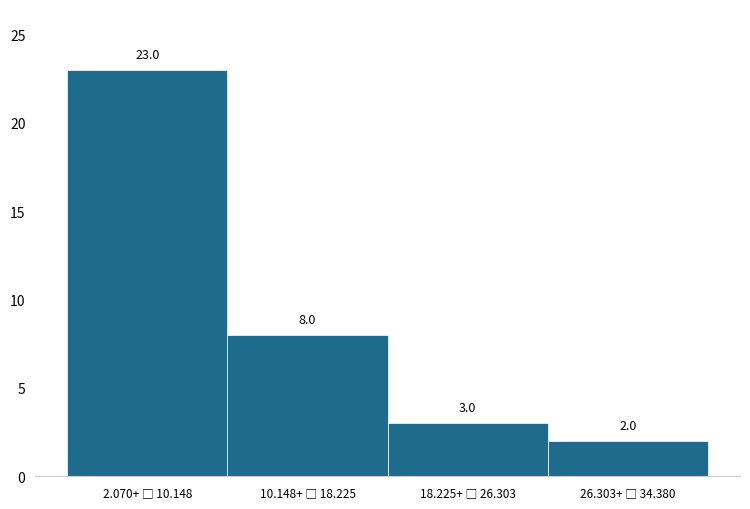

Reading left to right, what are all the values shown in this chart?

23	8	3	2